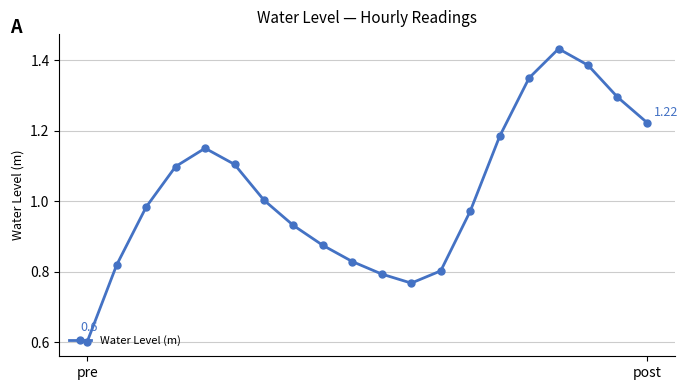

How many values are below 1?

10